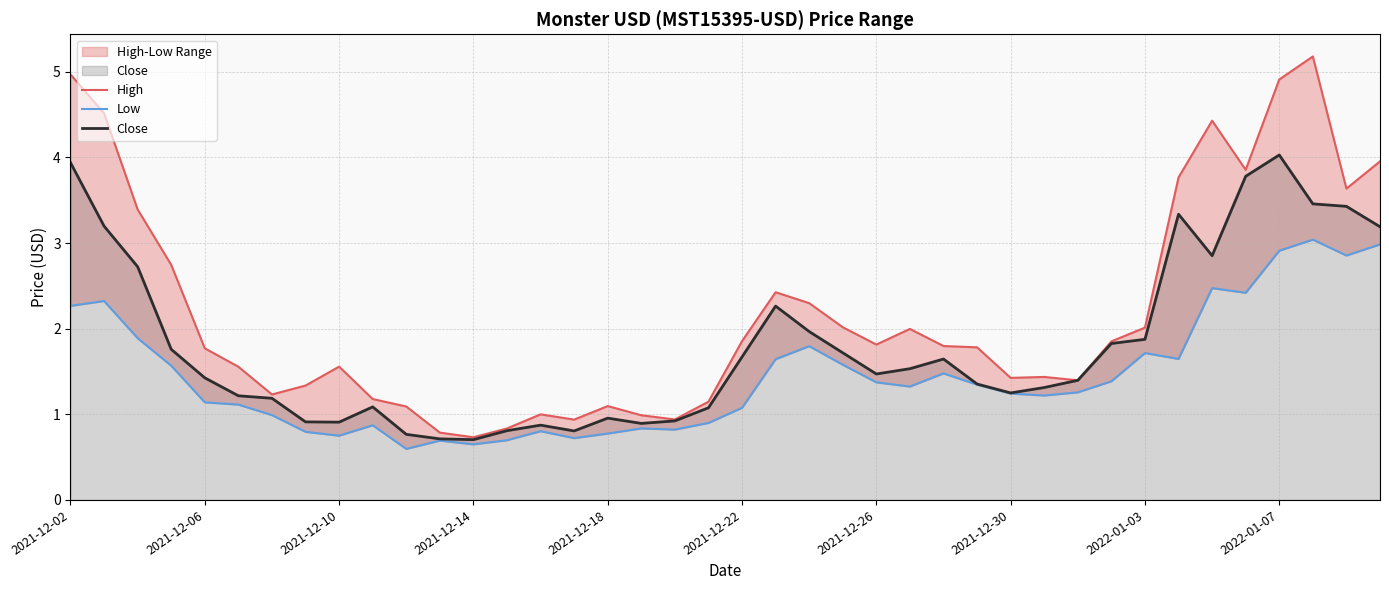

Is it true that Close equals 6.1 at 2021-12-02?

False